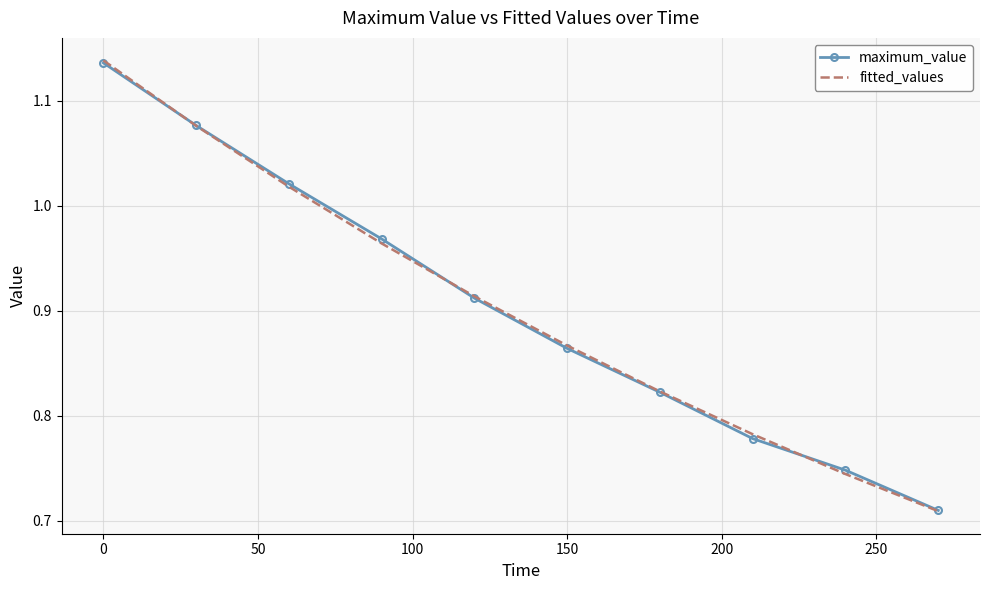

How many intersections are there between fitted_values and maximum_value?

3